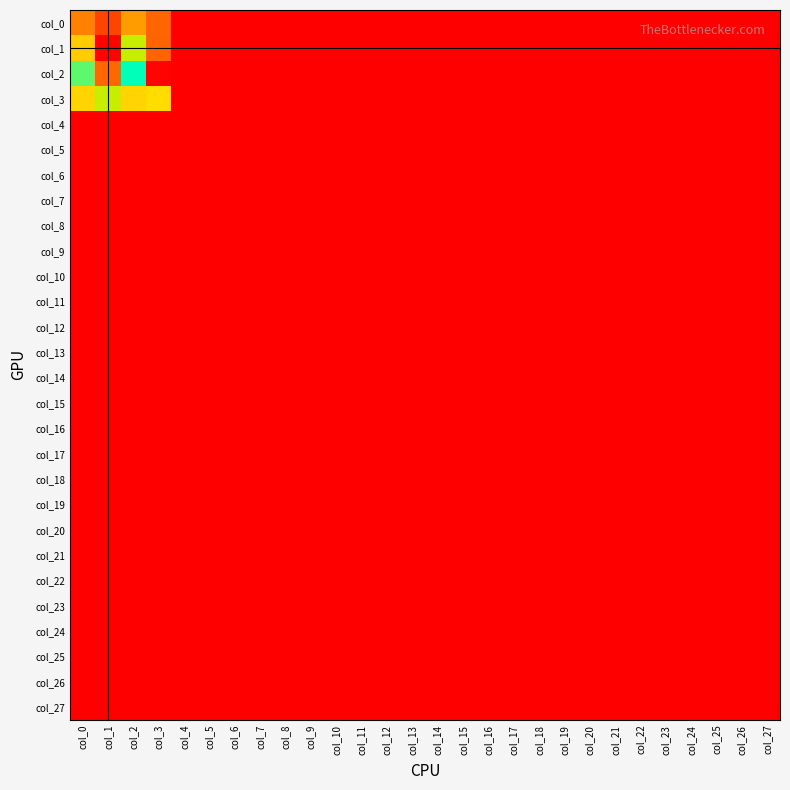

Between col_9 and col_27, which is larger?

col_9